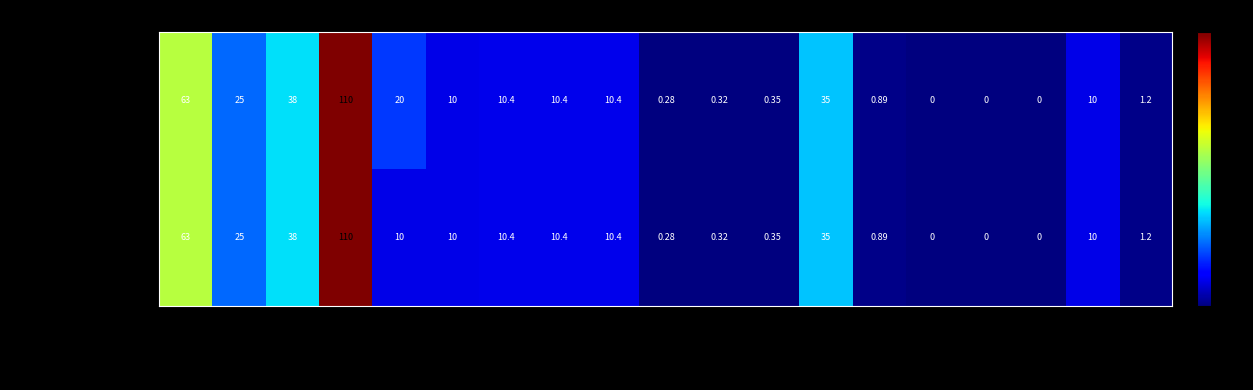

Which series has the largest total across all categories?

63/25/38 MVA 110/20/10 kV